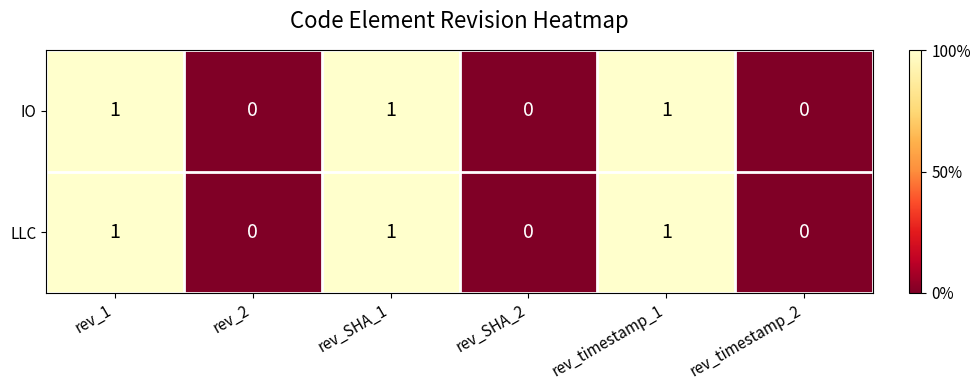

What is the total value across all series at rev_SHA_1?

2